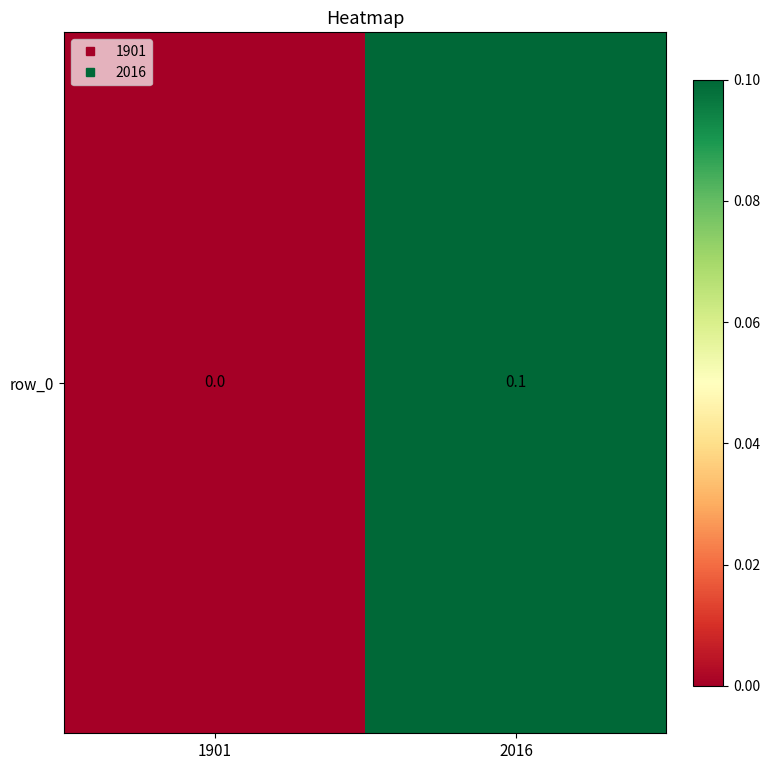

What is the difference between the values at 2016 and 1901?

0.1